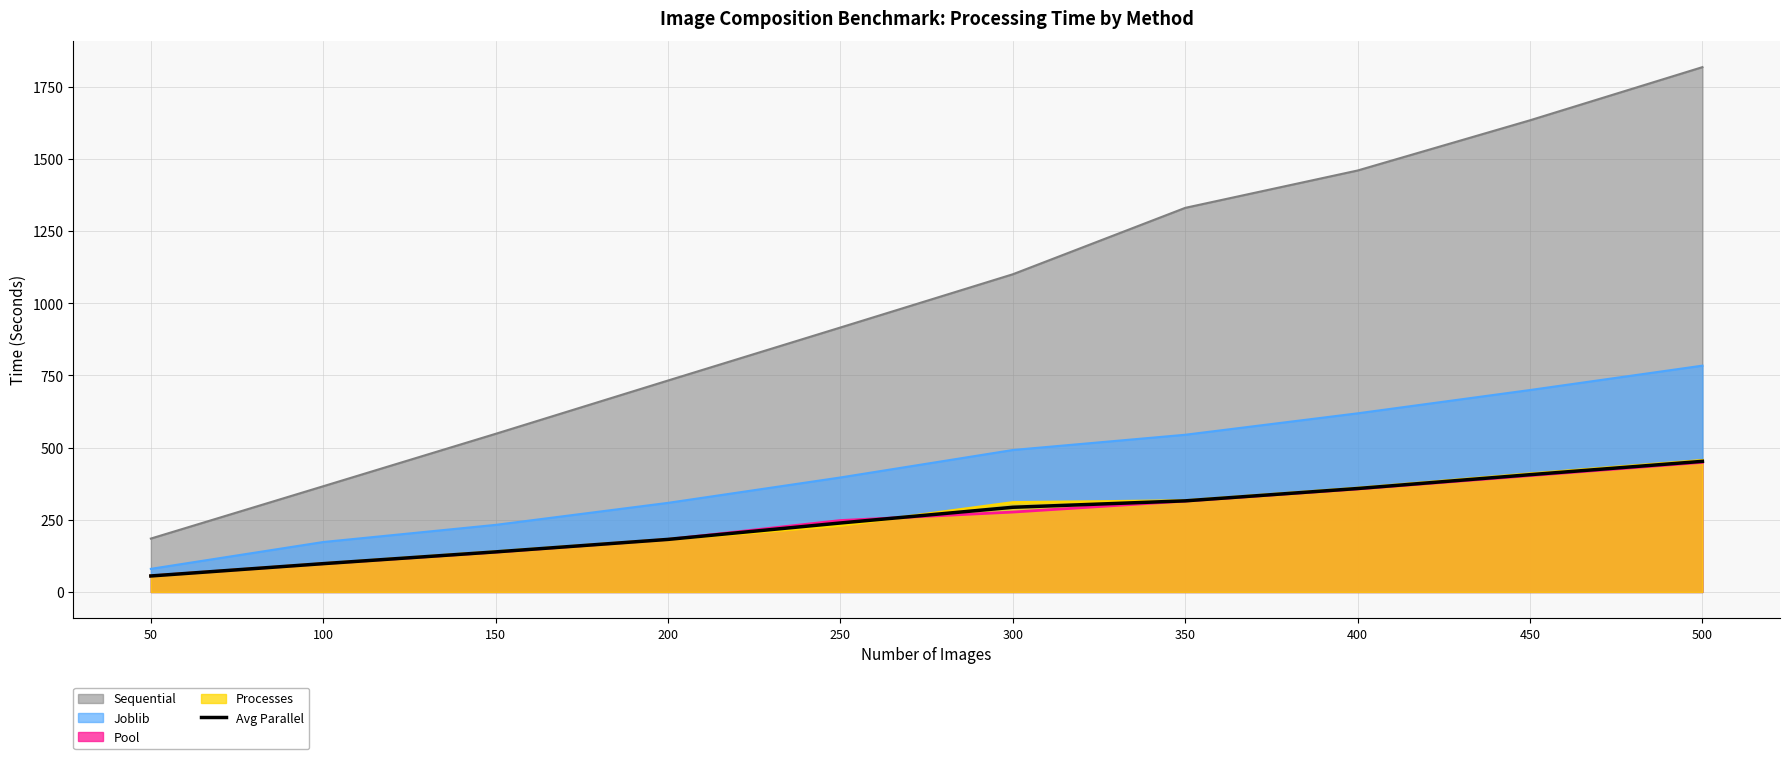

What is the difference between the values at 250 and 300?

54.4